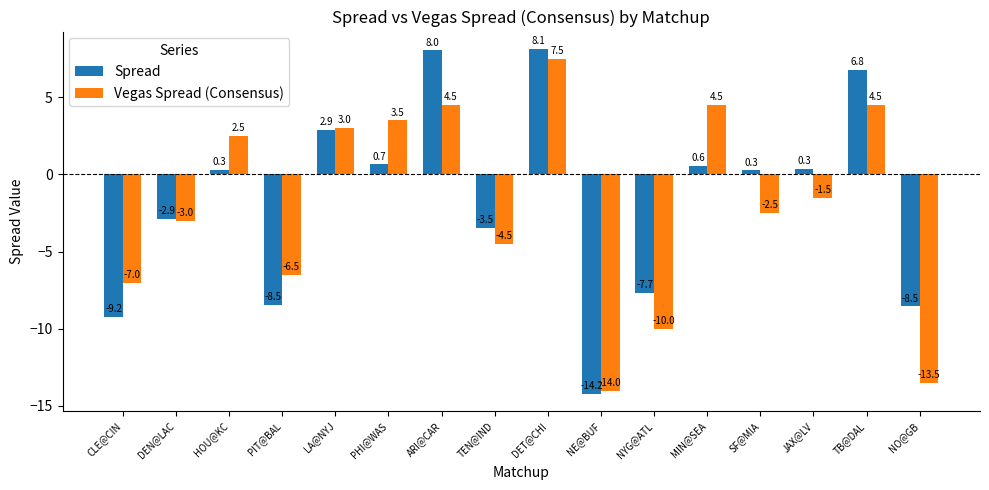

What is the sum of all Vegas Spread (Consensus) values?

-32.5